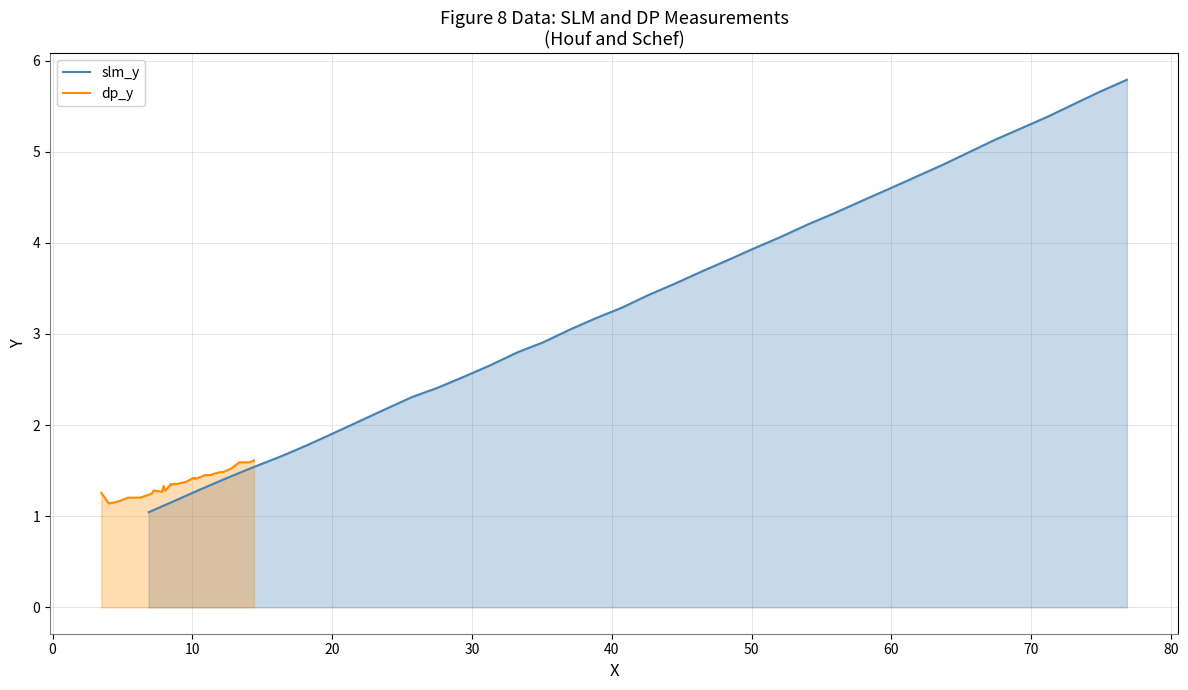

What are all the series names shown in the legend?

slm_y, dp_y